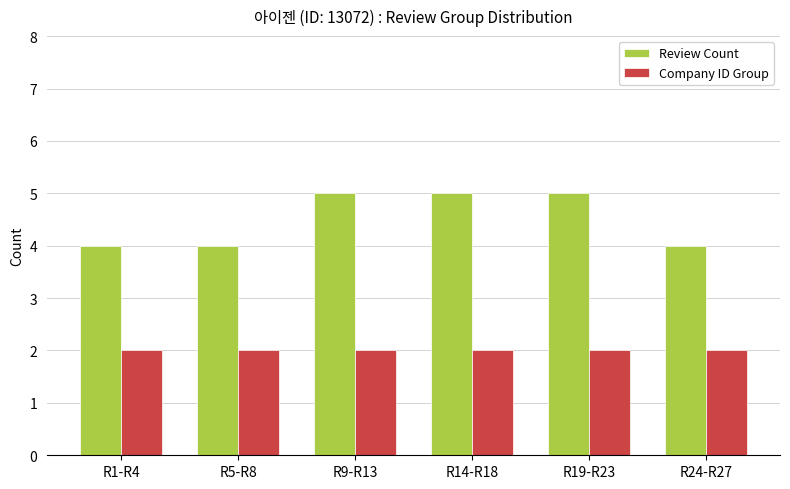

What is the spread (max minus min) of values at R14-R18?

3